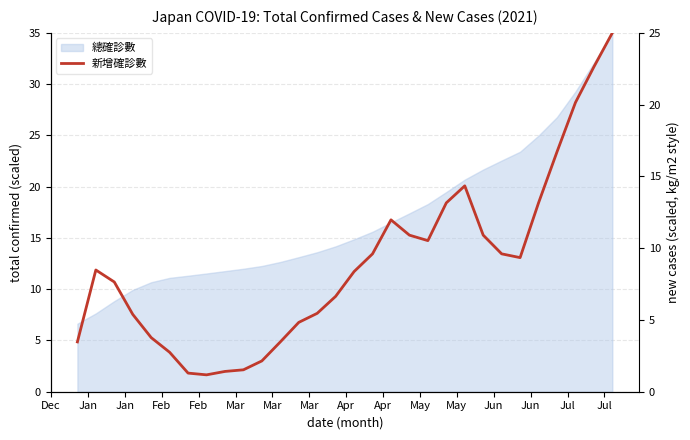

At which category does the data reach its first local peak?

Jan